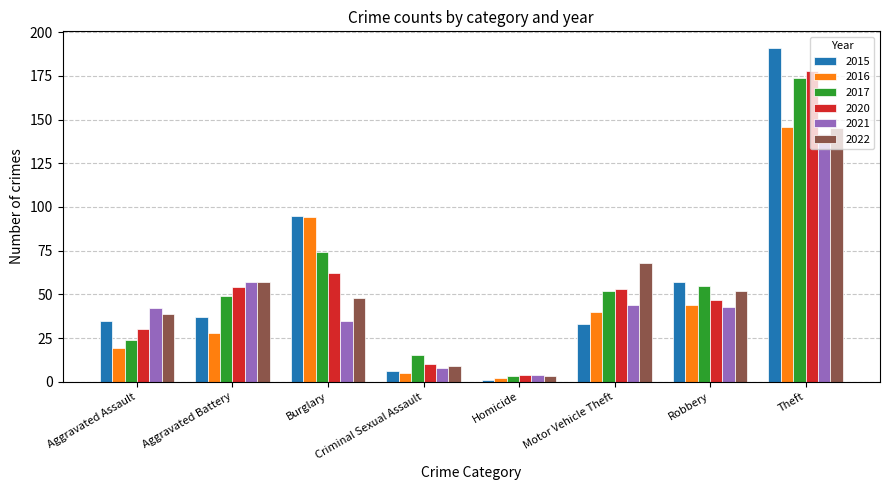

At which category does the chart reach its peak across all series?

Theft